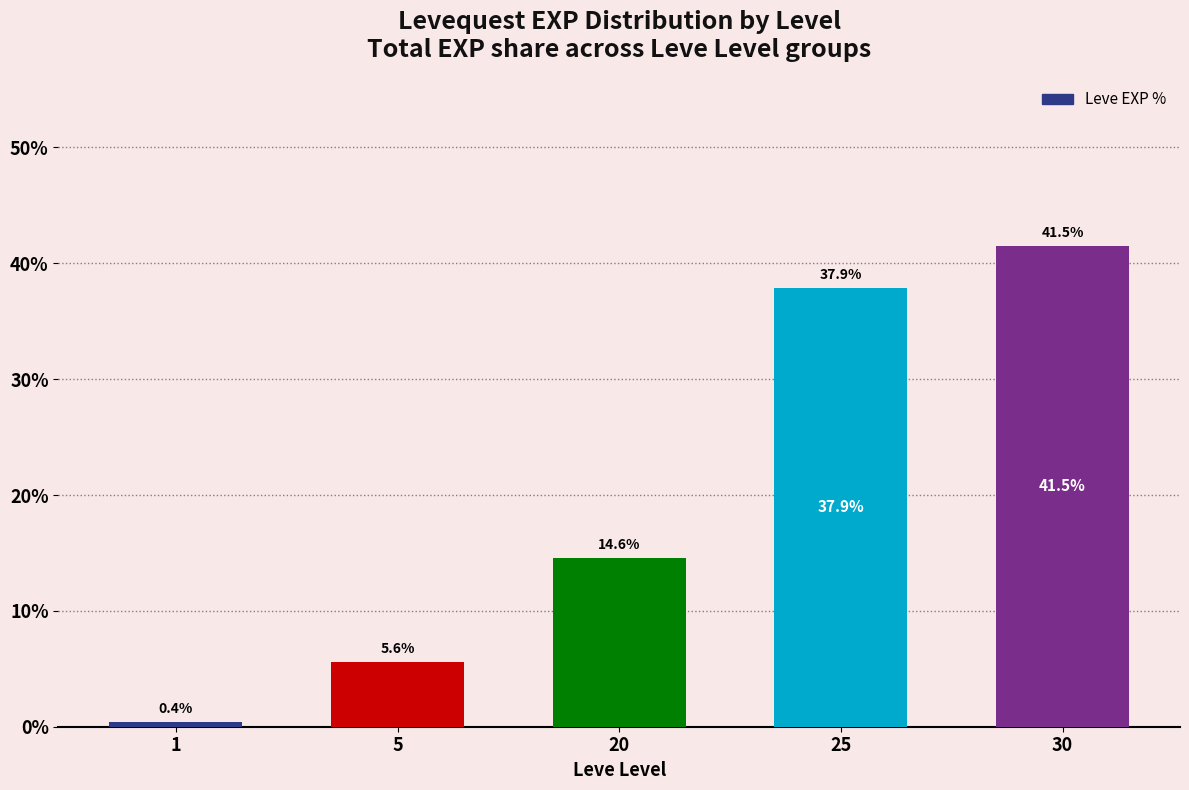

At which label does the data first exceed 14?

20